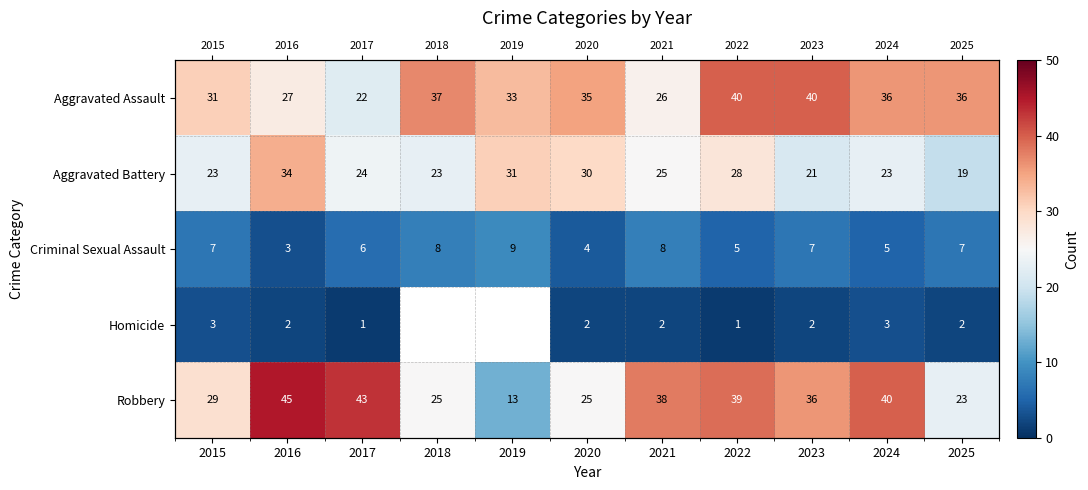

Rank the categories by Robbery value from lowest to highest.

2019, 2025, 2018, 2020, 2015, 2023, 2021, 2022, 2024, 2017, 2016